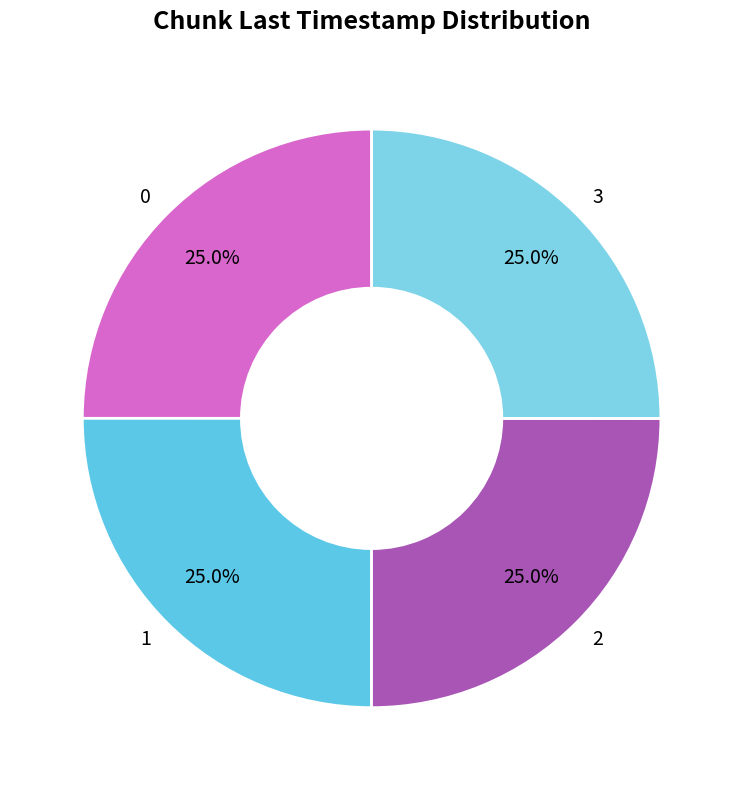

What portion of the pie excludes 3?

75.0%